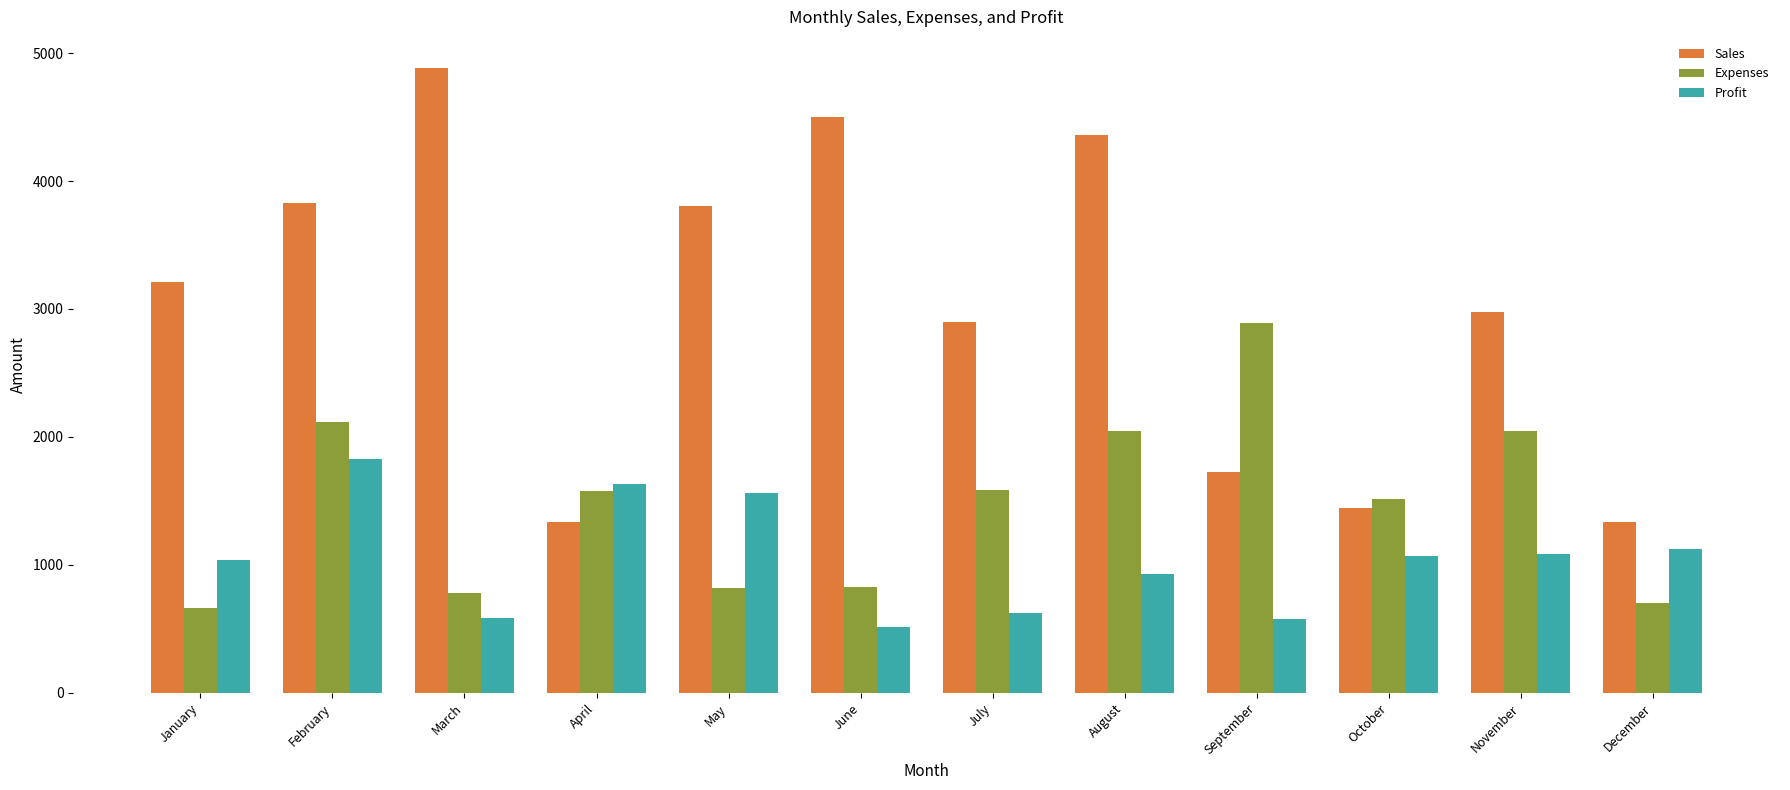

What is the difference between the maximum and minimum values in the Profit series?

1312